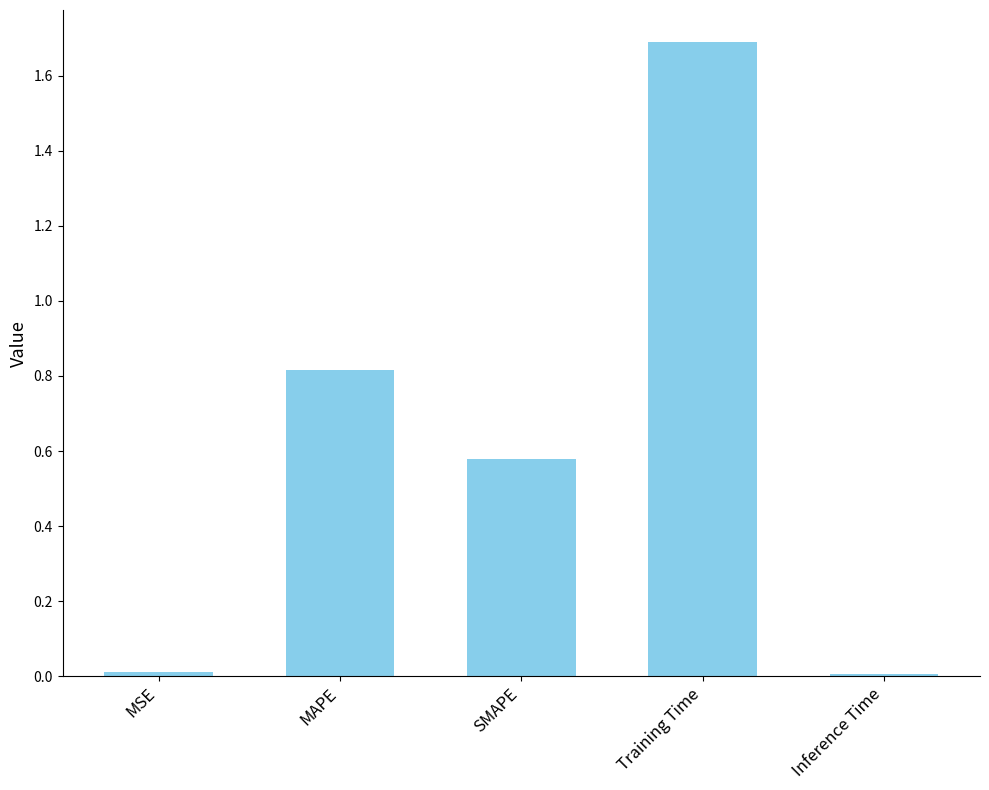

At which category does the chart reach its peak across all series?

Training Time